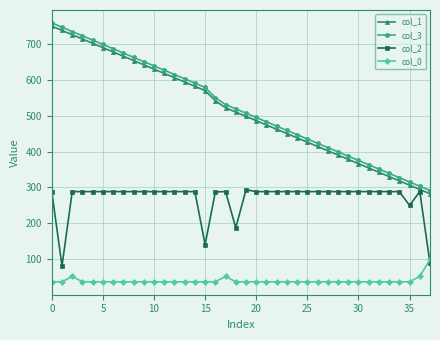

At how many categories does at least one series exceed 129?

38